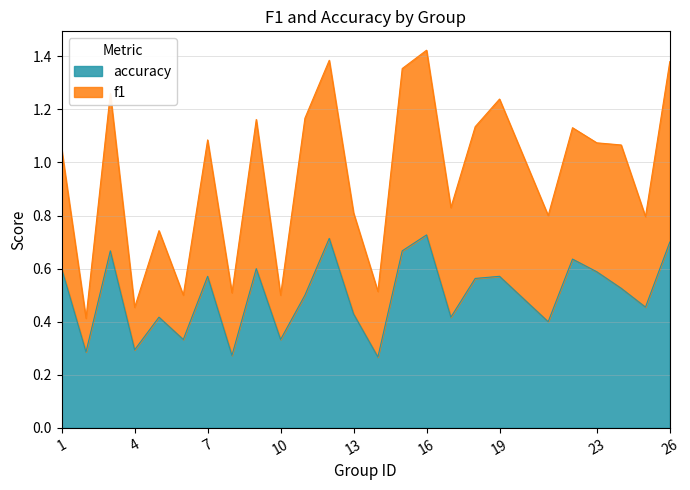

Does the chart display data point markers on the line(s)?

No